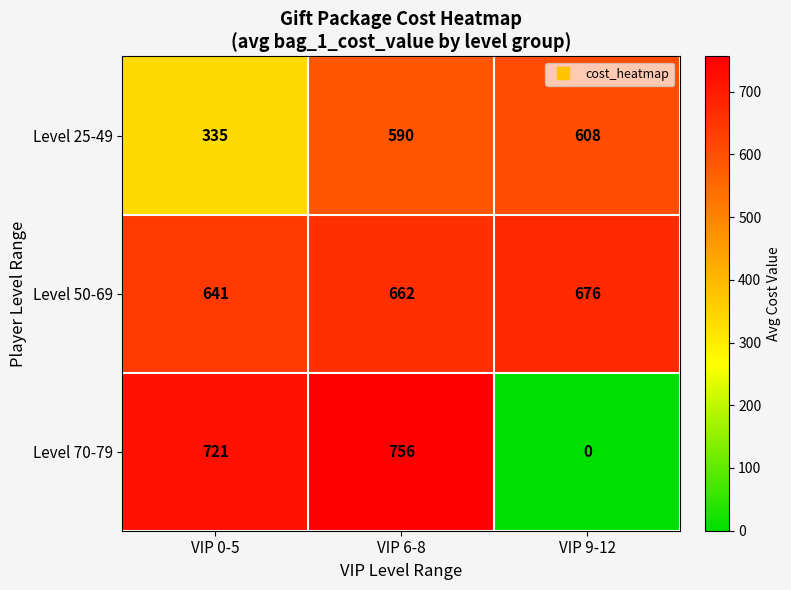

How many data points in Level 50-69 are less than 662?

1